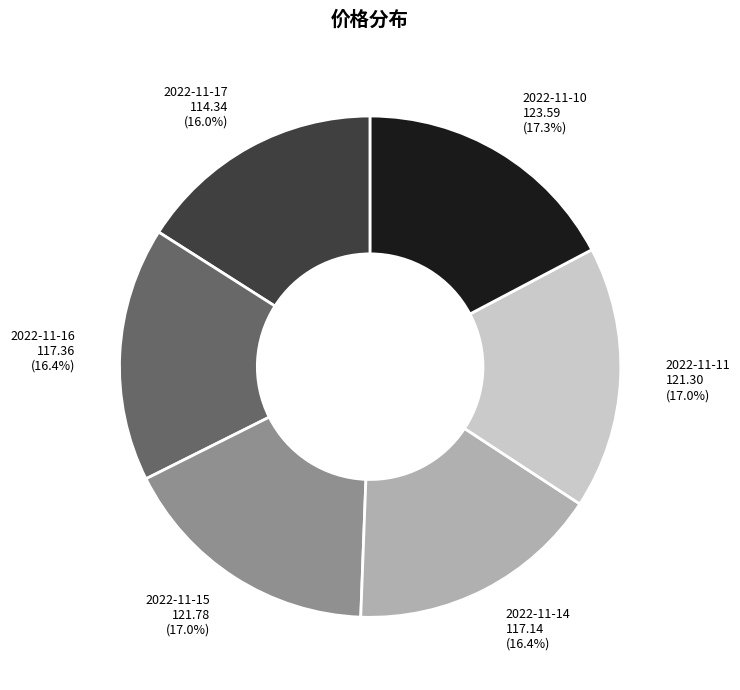

The 2022-11-16 slice represents 6% of the pie. True or false?

False